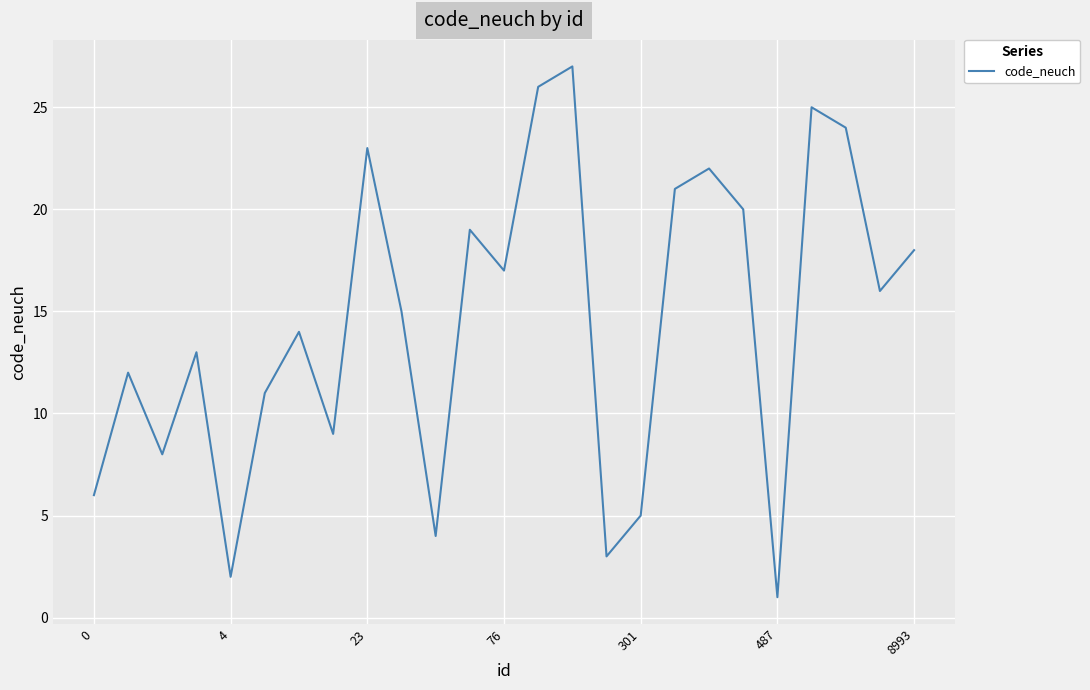

What is the average value?

14